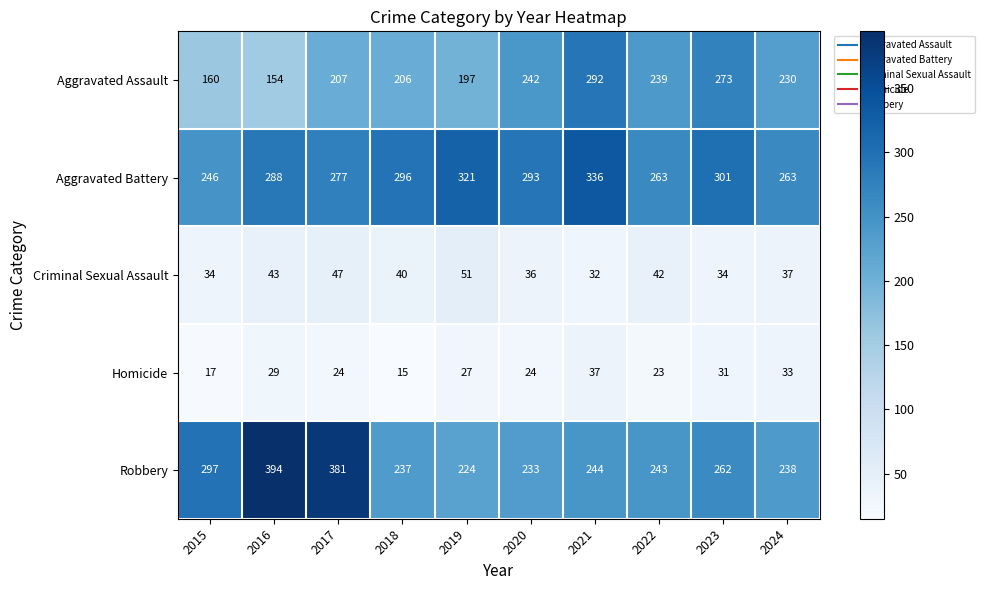

The Robbery series shows 327 at 2018. True or false?

False